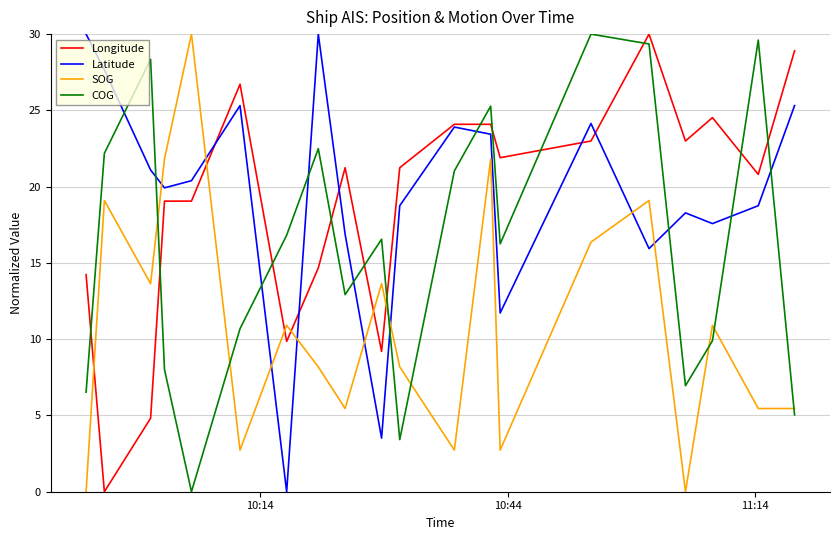

After their last crossing, which series has the higher values: Latitude or COG?

Latitude